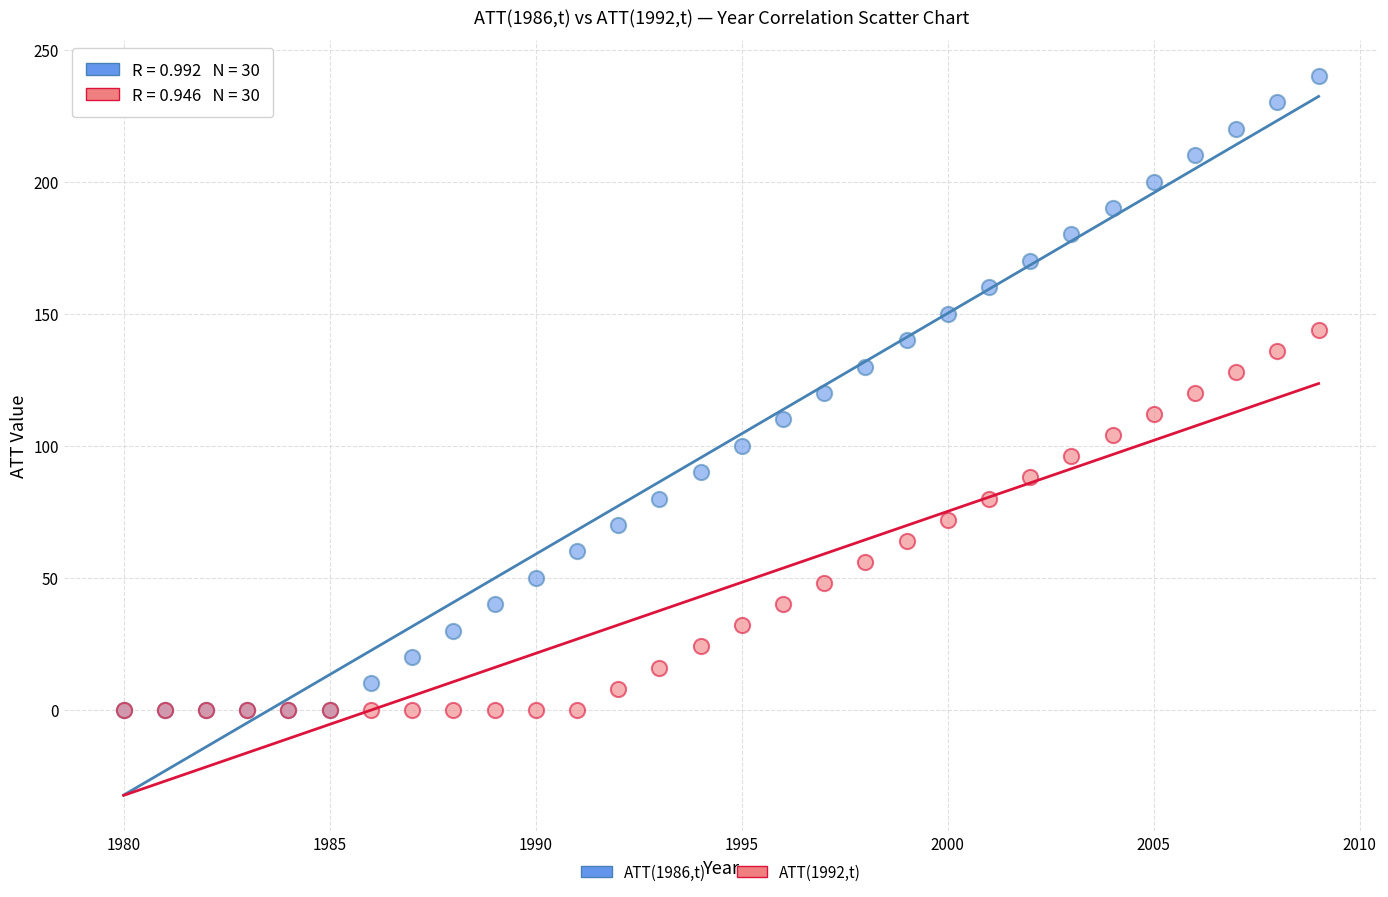

What are all the series names shown in the legend?

ATT(1986,t), ATT(1992,t)